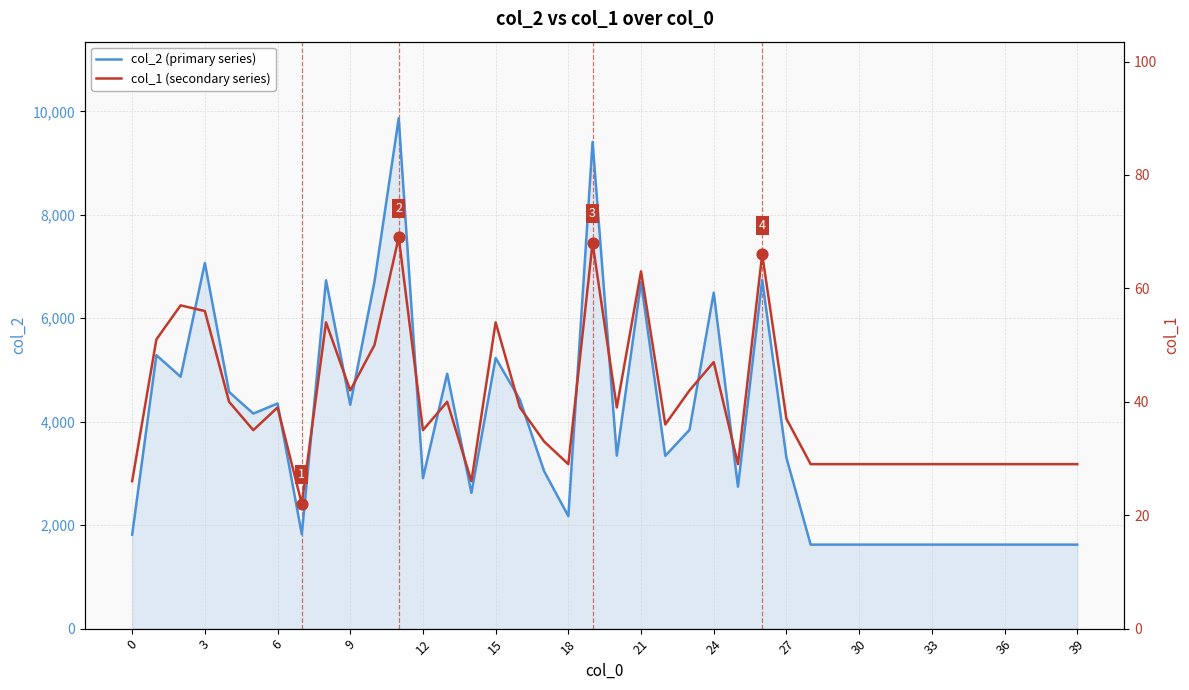

What is the minimum value for col_2 (primary series)?

1624